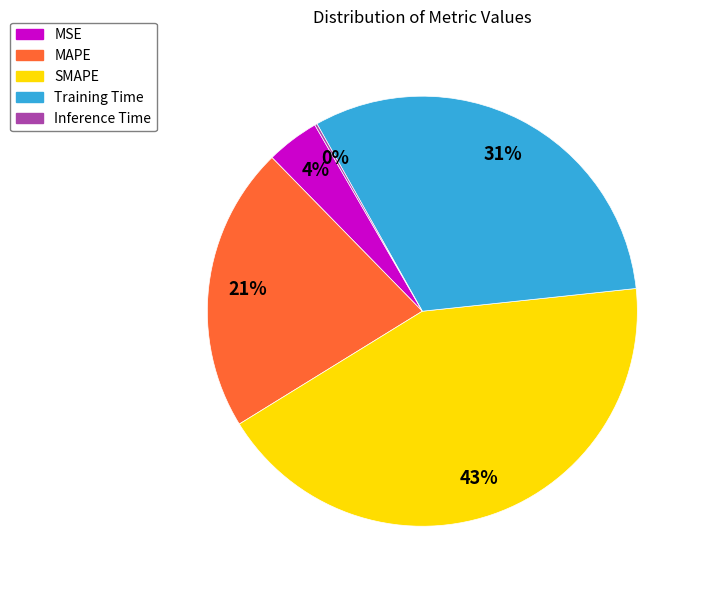

To the nearest percent, what portion does MAPE represent?

21%